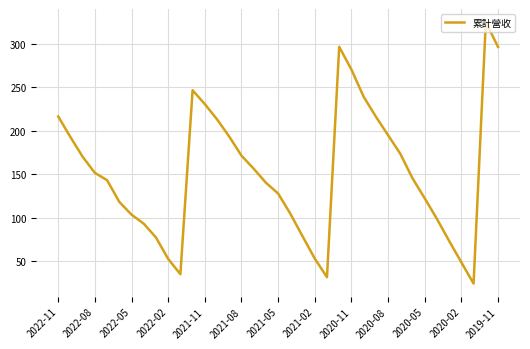

What is the difference between the maximum and minimum values?

300.4